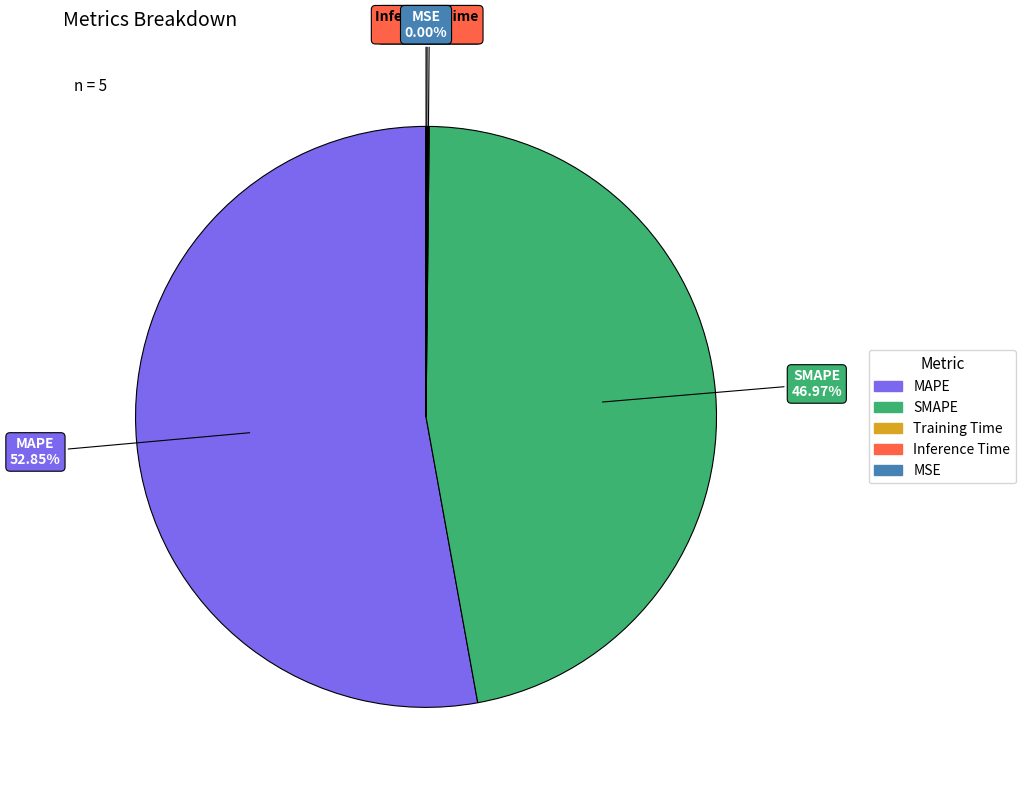

What is the ratio of the value at MAPE to the value at SMAPE?

1.1